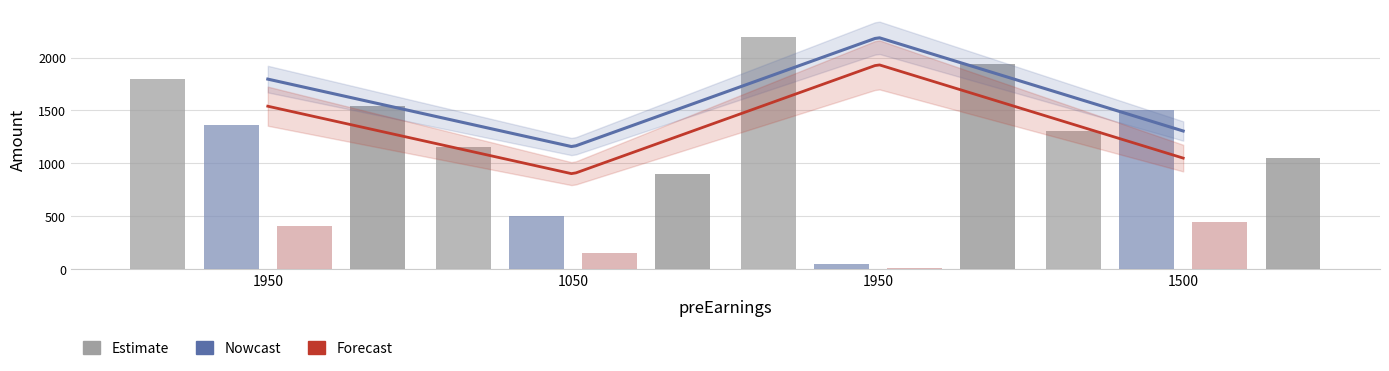

Is it true that taxPaid equals 730.6 at 1950?

False